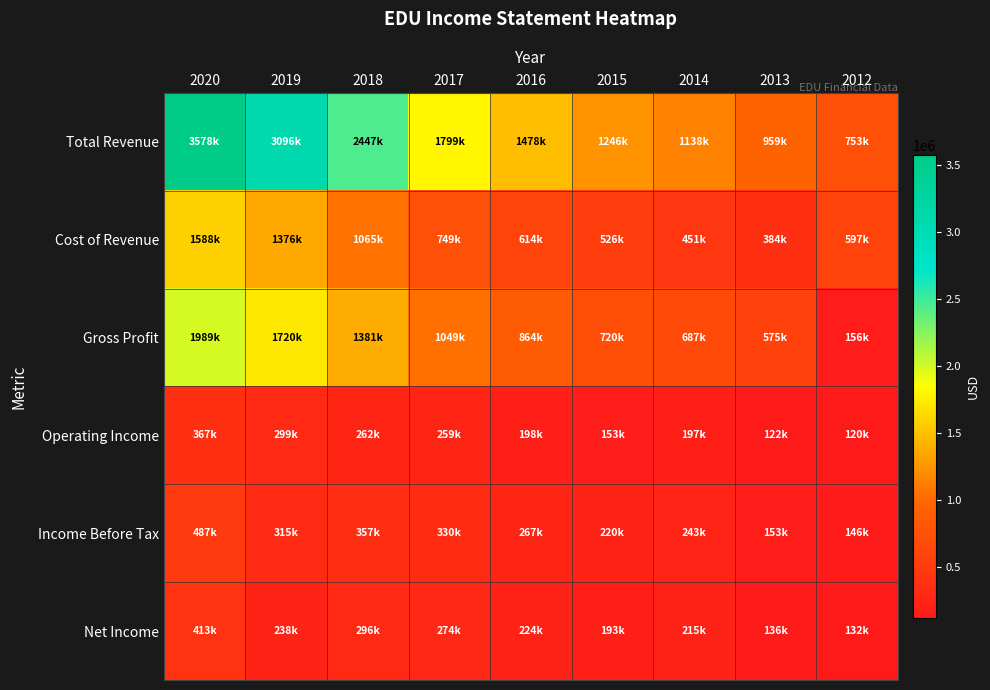

Reading left to right, list all the values displayed in this chart.

Total Revenue: 2020=3578700	2019=3096500	2018=2447400	2017=1799500	2016=1478300	2015=1246800	2014=1138900	2013=959900	2012=753200
Cost of Revenue: 2020=1588900	2019=1376300	2018=1065700	2017=749600	2016=614400	2015=526300	2014=451700	2013=384200	2012=597100
Gross Profit: 2020=1989800	2019=1720200	2018=1381700	2017=1049900	2016=864000	2015=720400	2014=687200	2013=575700	2012=156100
Operating Income: 2020=367300	2019=299600	2018=262000	2017=259800	2016=198800	2015=153500	2014=197600	2013=122600	2012=120200
Income Before Tax: 2020=487800	2019=315800	2018=357000	2017=330700	2016=267300	2015=220500	2014=243200	2013=153500	2012=146700
Net Income: 2020=413300	2019=238100	2018=296100	2017=274500	2016=224900	2015=193000	2014=215700	2013=136300	2012=132700